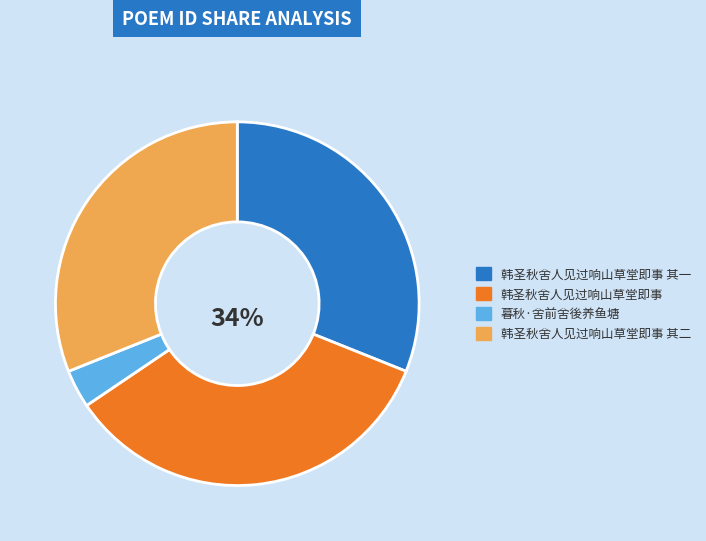

Is there a majority slice in this chart?

No